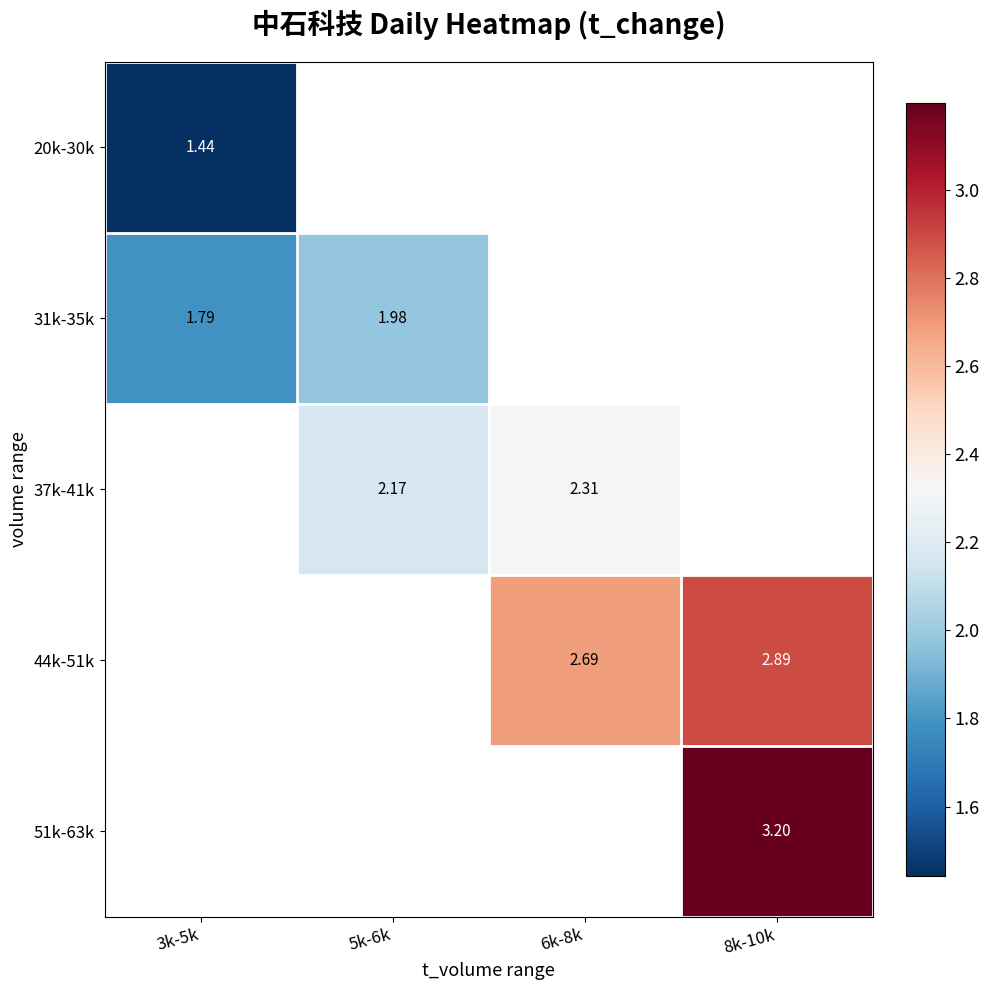

Is the value of 44k-51k at 6k-8k greater than the value of 51k-63k at 8k-10k?

No